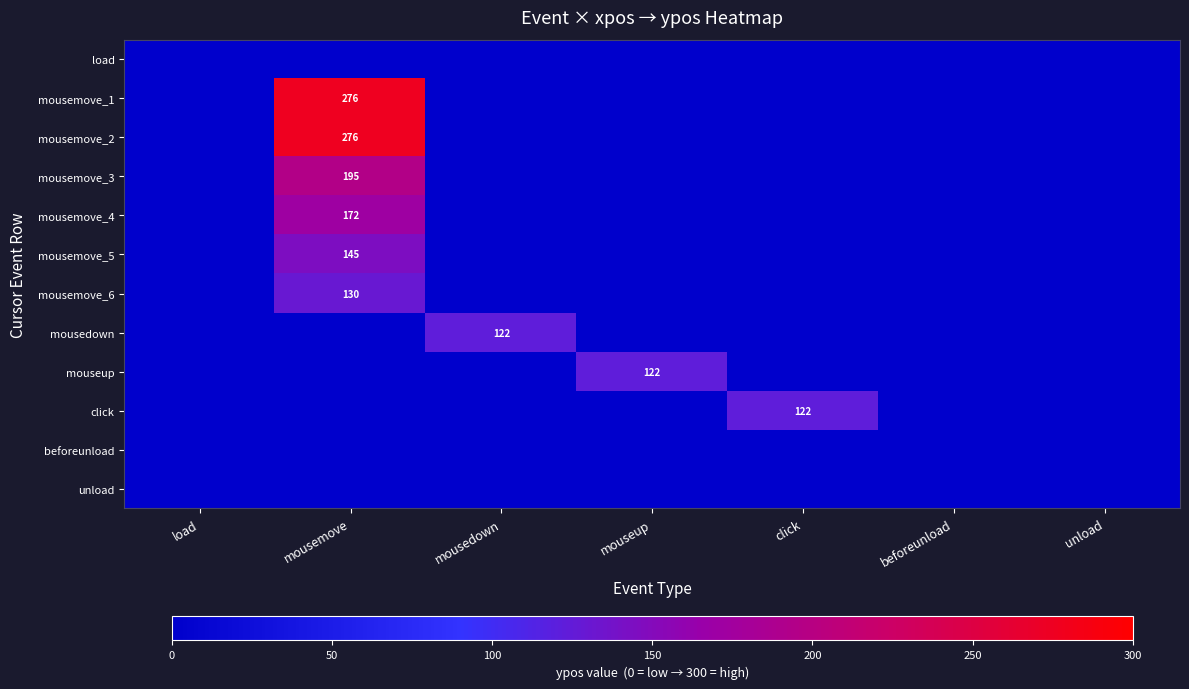

The mousemove_5 series shows 84 at mousemove. True or false?

False